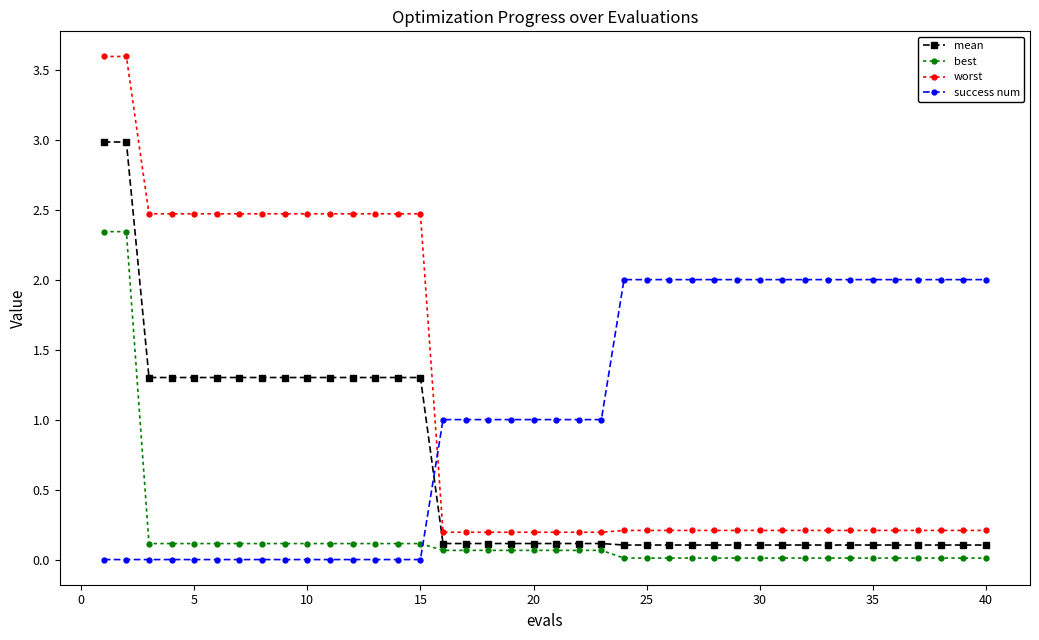

What is the average value of the mean series?

0.6